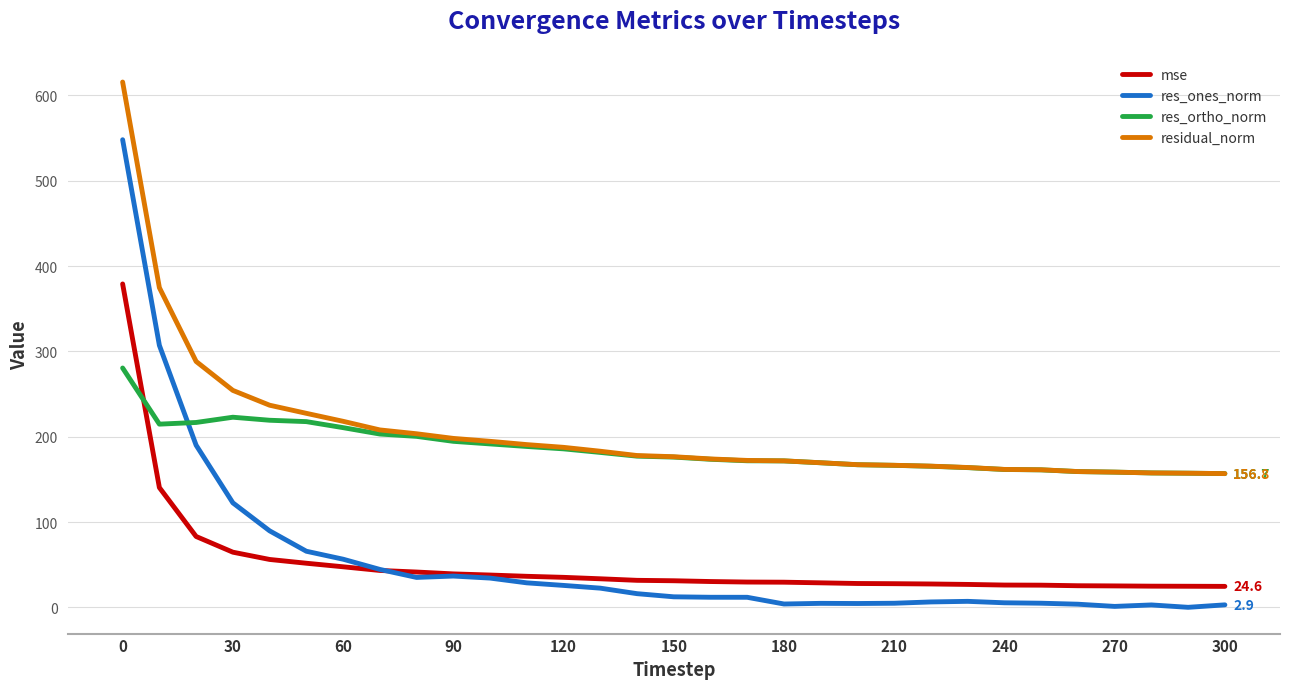

True or false: res_ortho_norm and mse intersect in this chart.

True